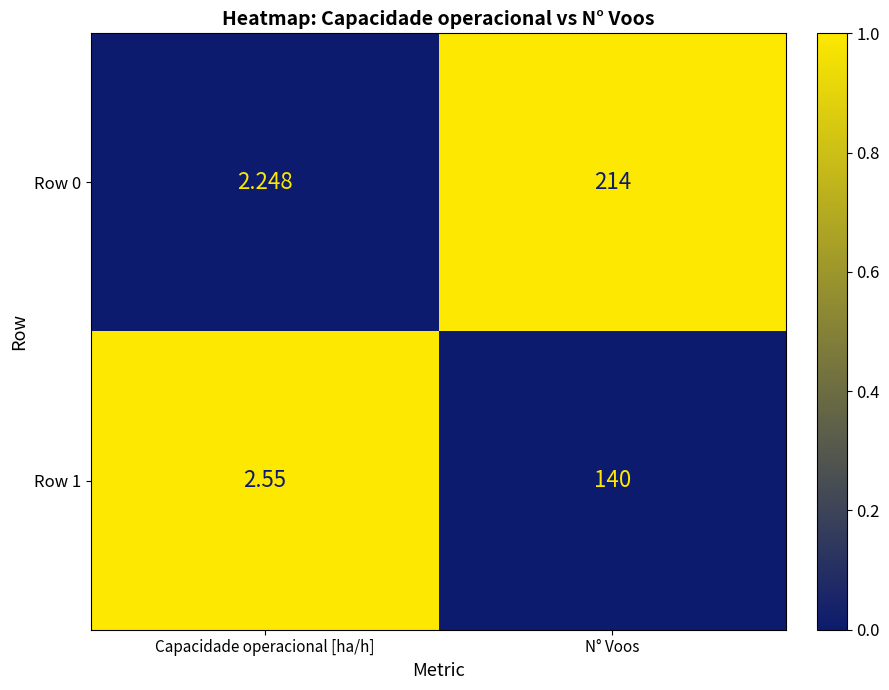

Which label corresponds to the largest value in the chart?

N° Voos